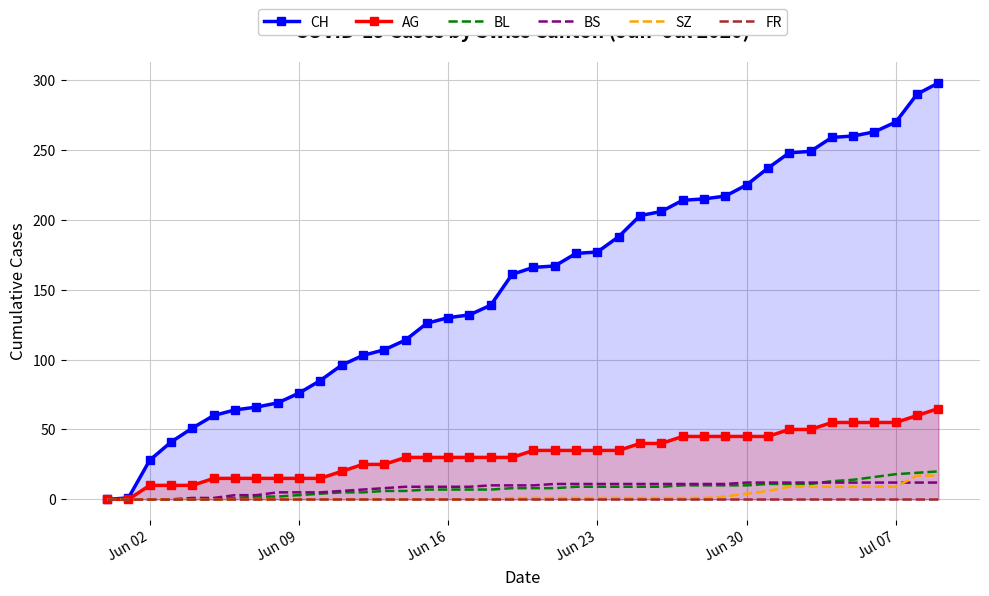

List the series in order of their peak value, lowest first.

FR, BS, SZ, BL, AG, CH